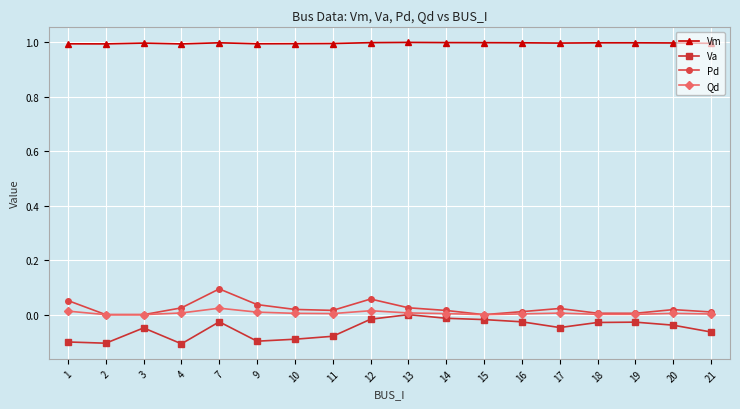

Is this an area chart (filled region under the line)?

No